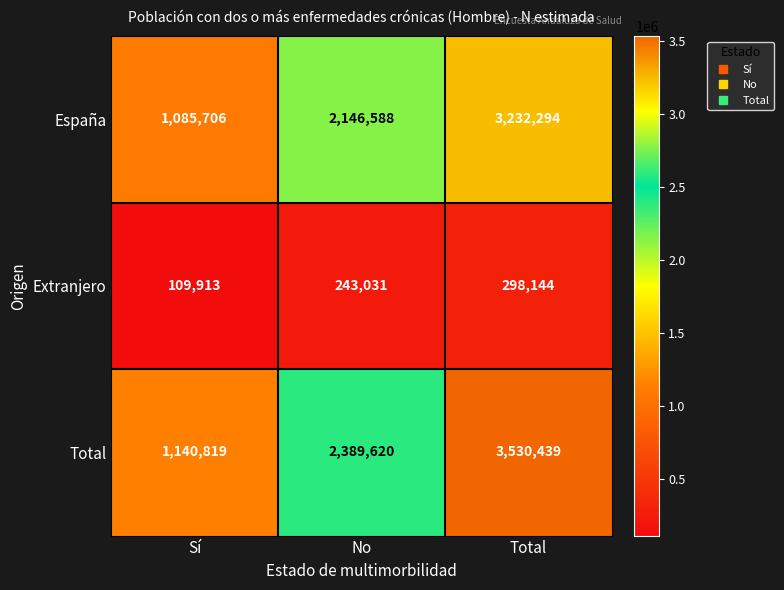

What is the lowest value of the Total series?

1140819